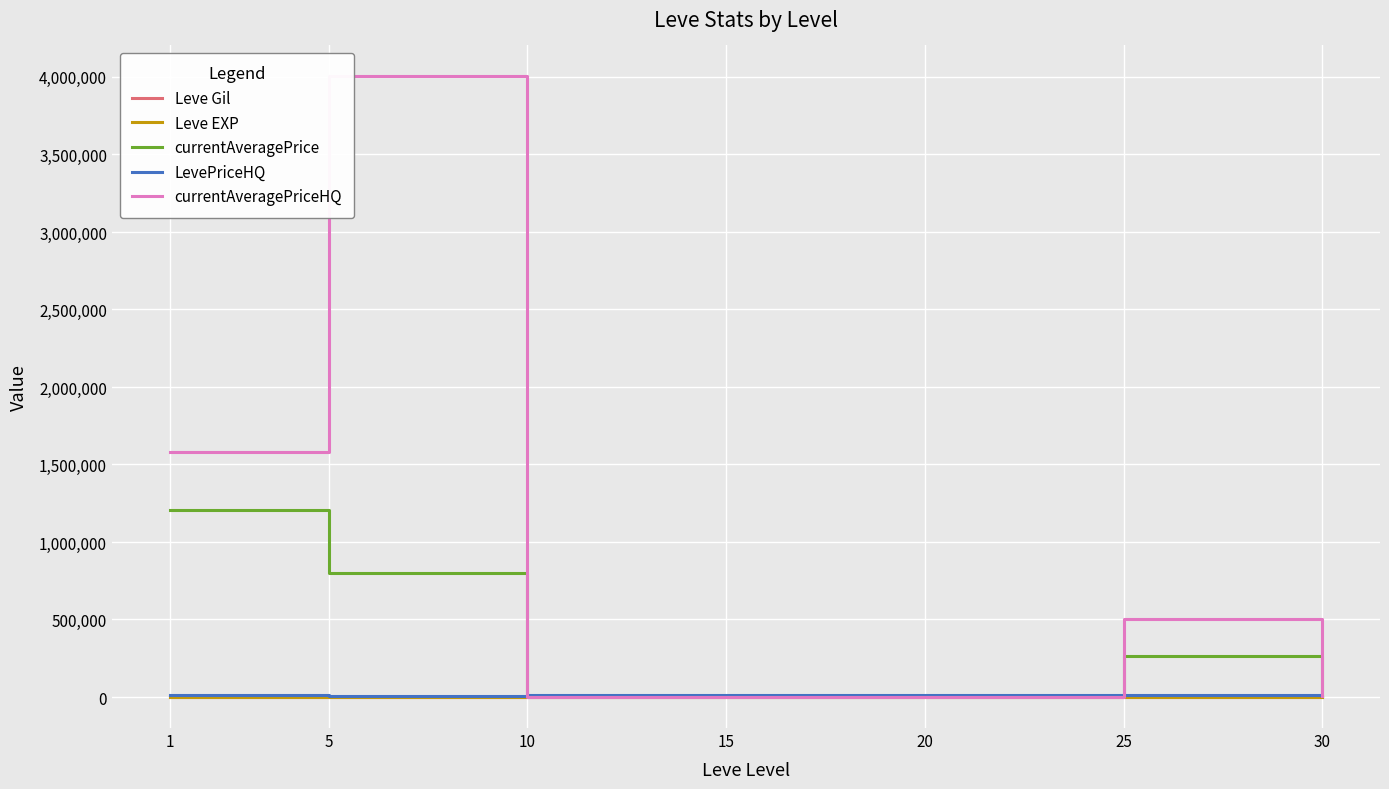

True or false: currentAveragePrice has more than 2 interior local peaks.

False